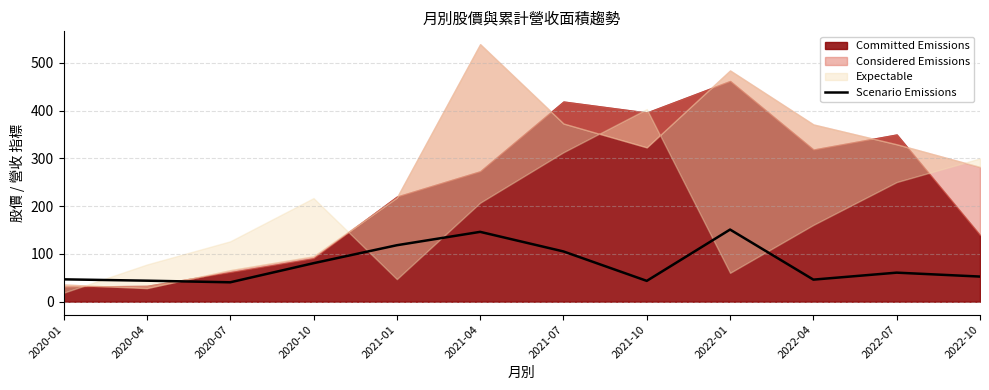

True or false: the data shows 207.5 at 2021-01.

False